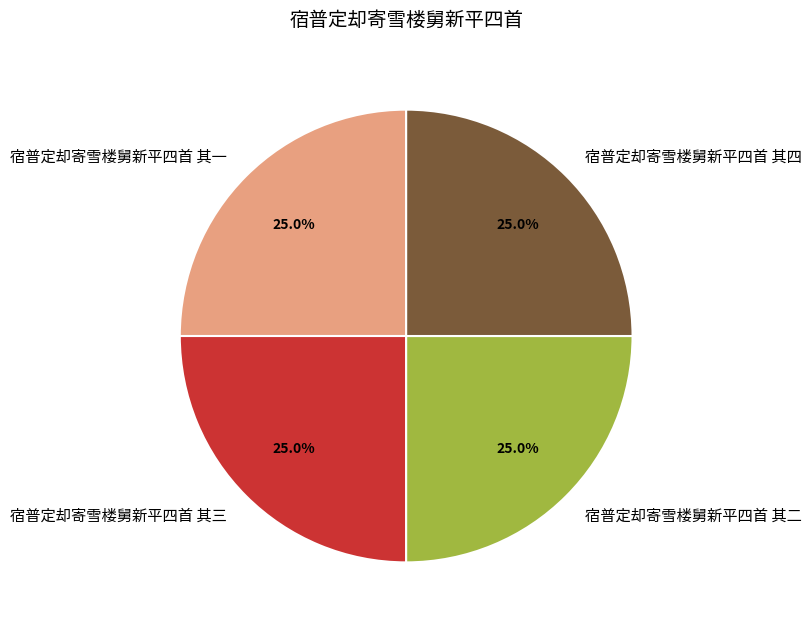

Is there a majority slice in this chart?

No